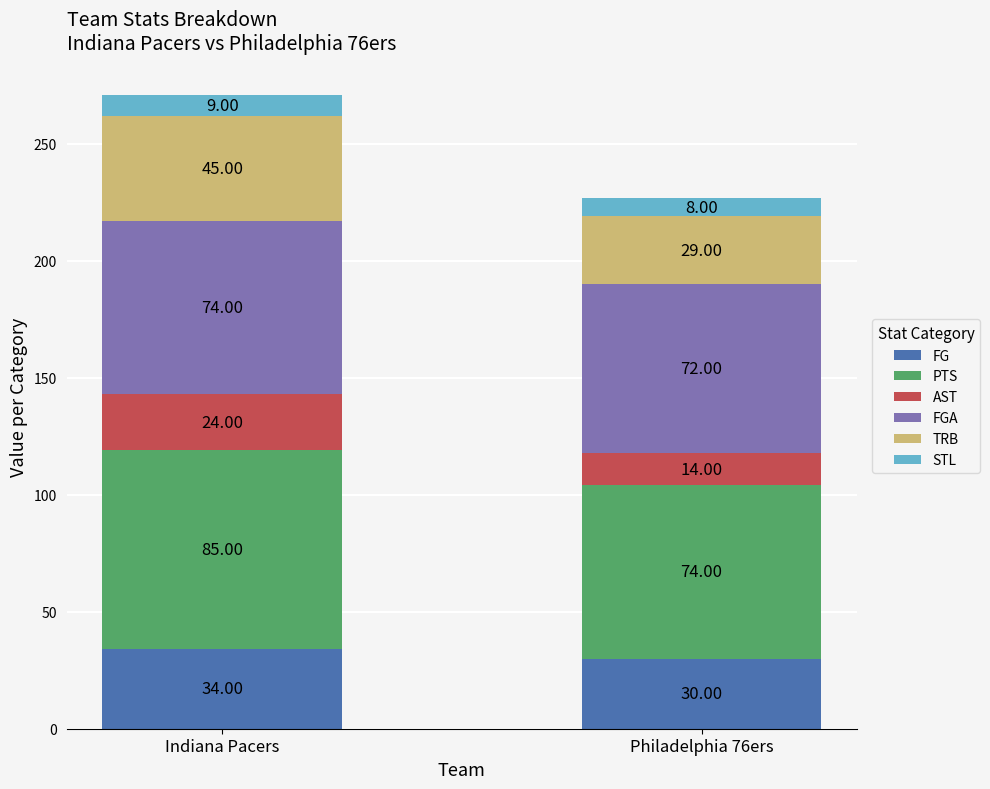

What is the total value across all series at Indiana Pacers?

271